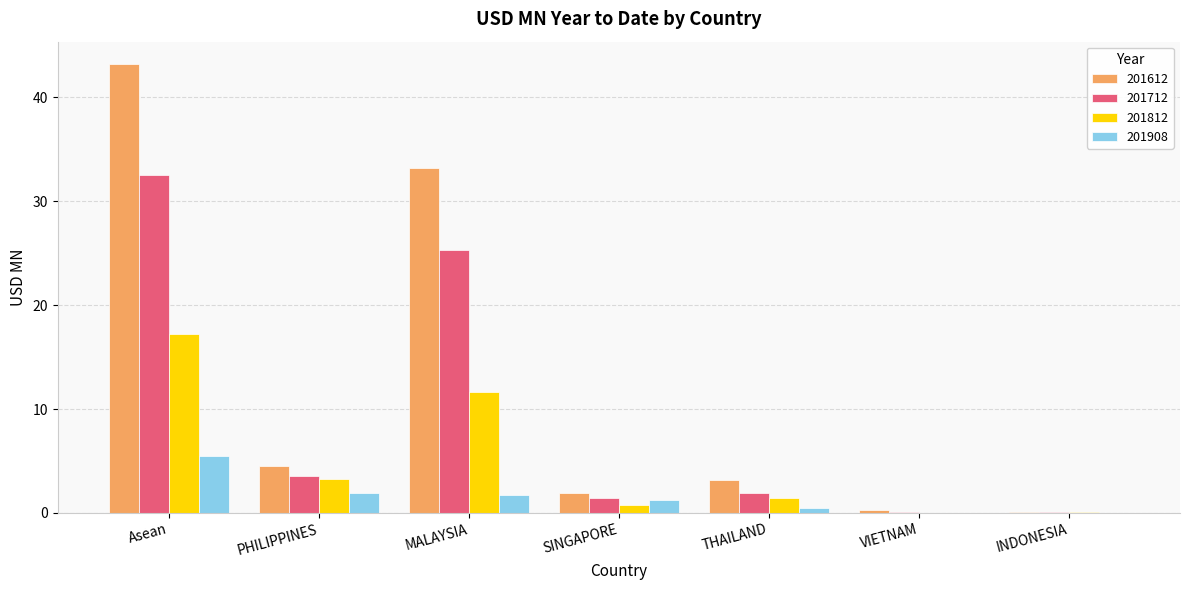

The value of 201612 at Asean is 24.9. True or false?

False